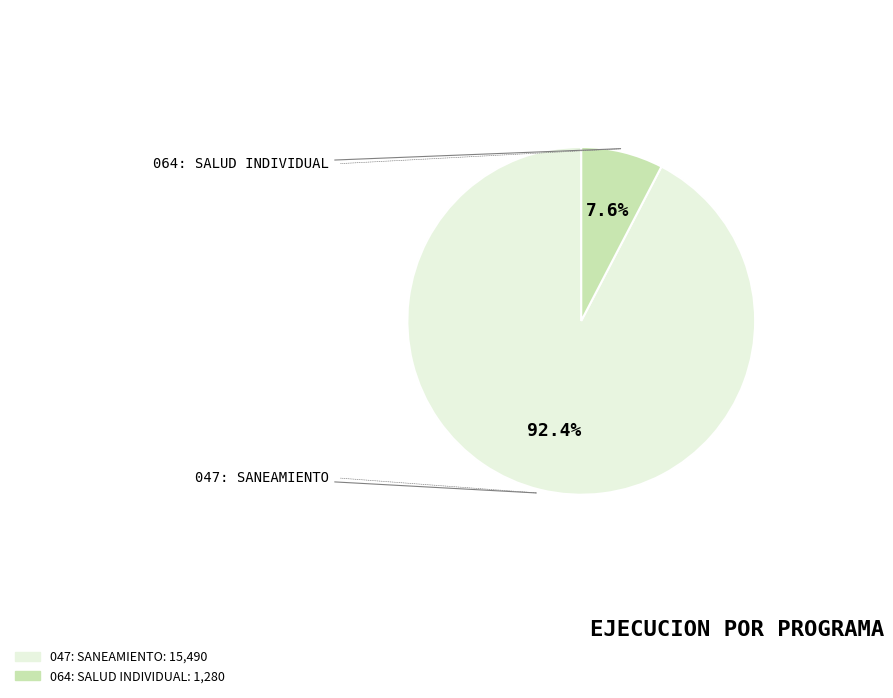

Is it true that 047: SANEAMIENTO is 92% of the pie?

True